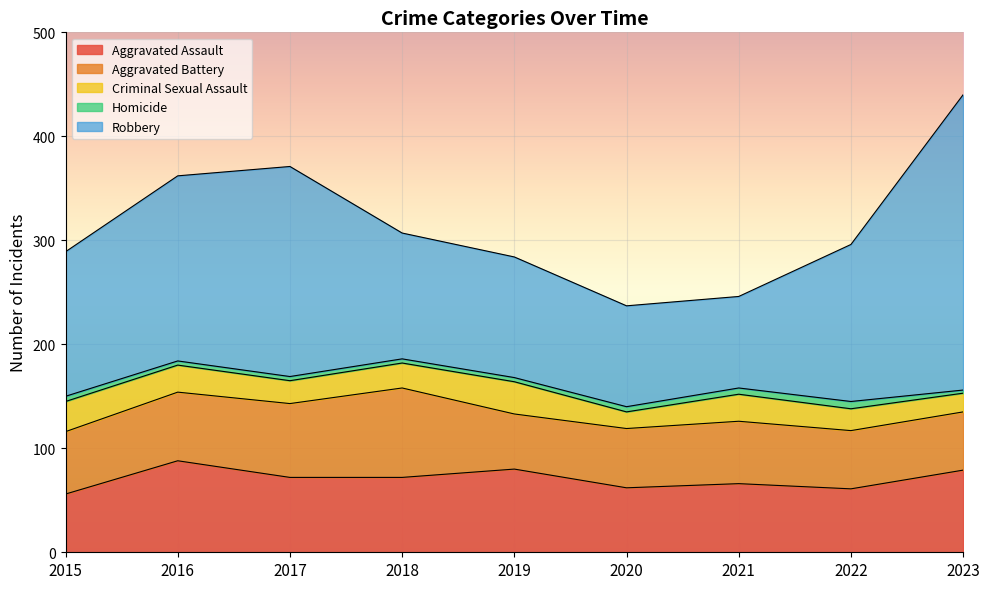

At which category does Aggravated Assault reach its first local peak?

2016